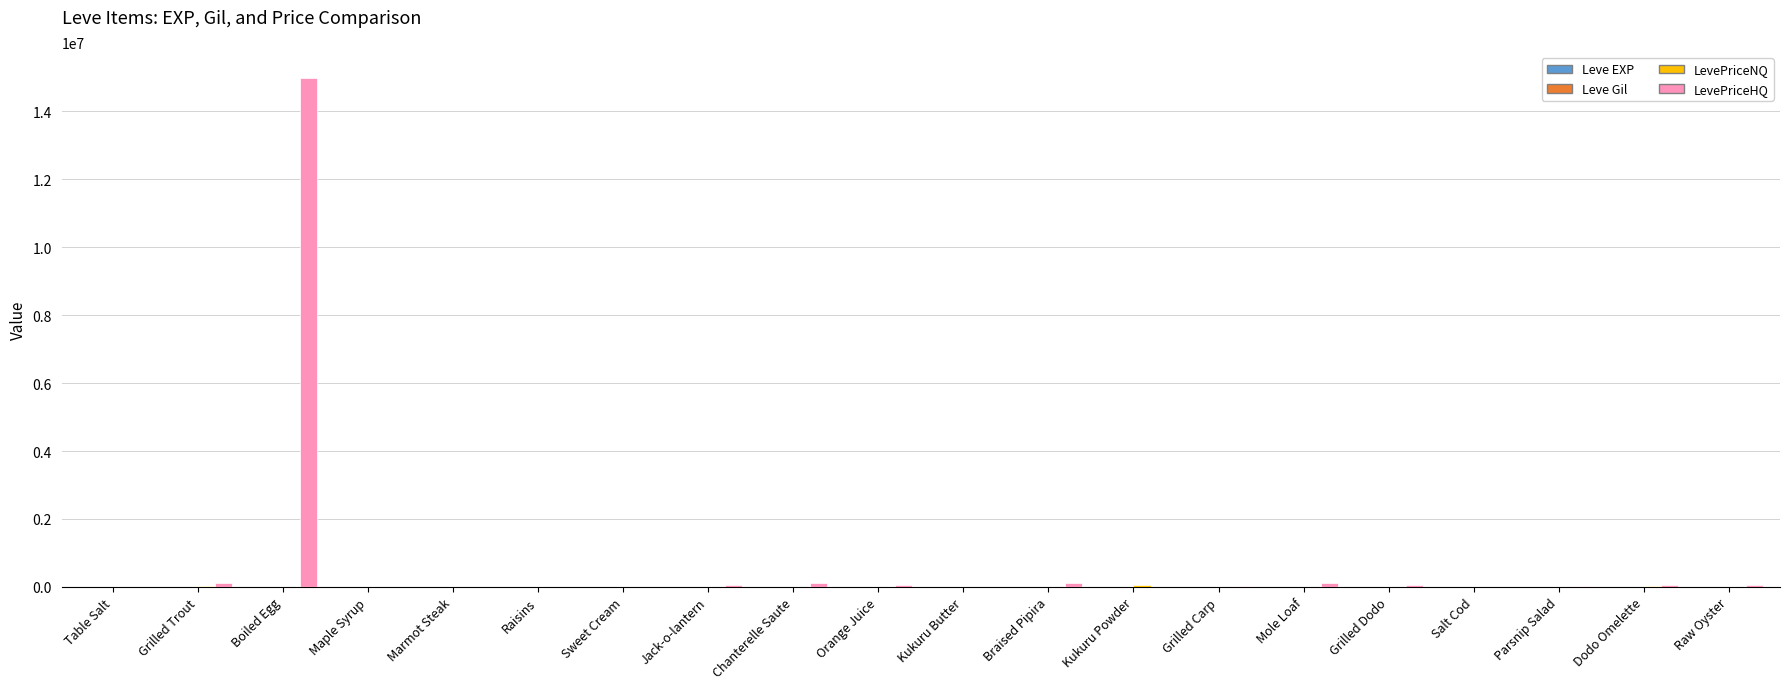

Which series has the largest total across all categories?

LevePriceHQ